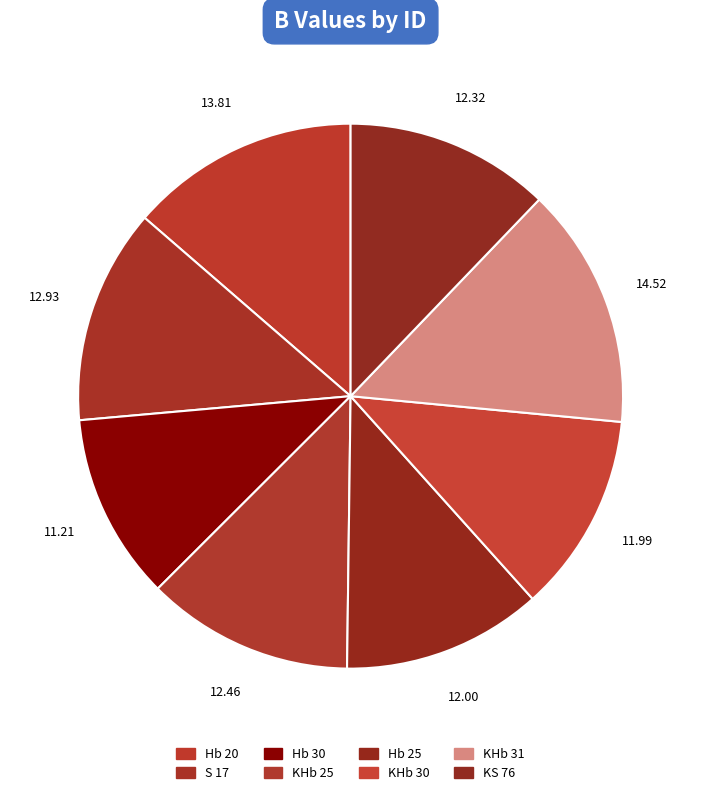

Which category has the biggest portion of the pie?

KHb 31